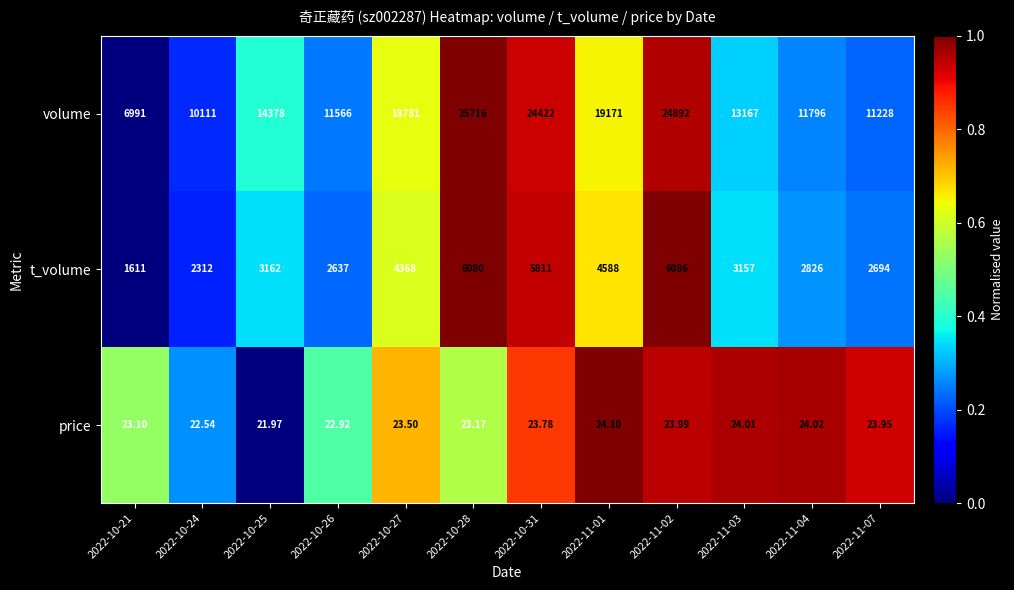

Which series has the largest total across all categories?

volume